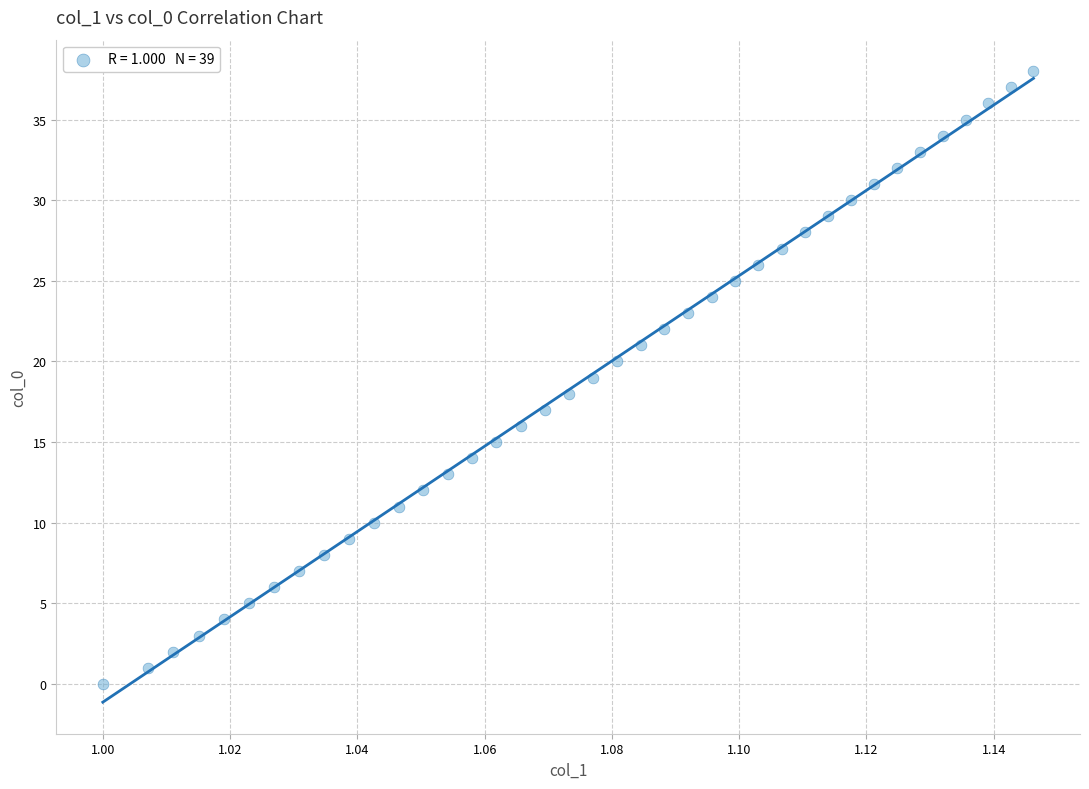

What is the range of Y values (max minus min)?

38